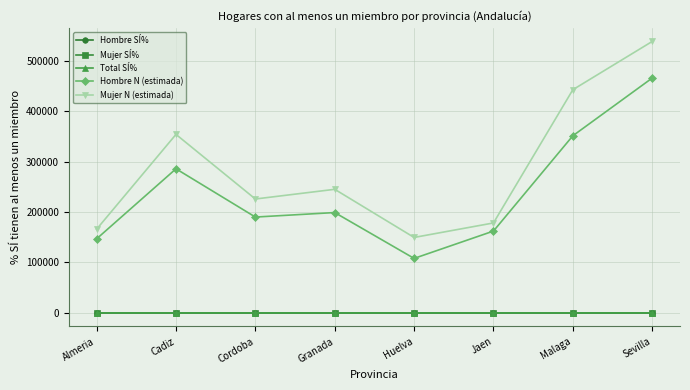

Does the chart have visible grid lines?

Yes